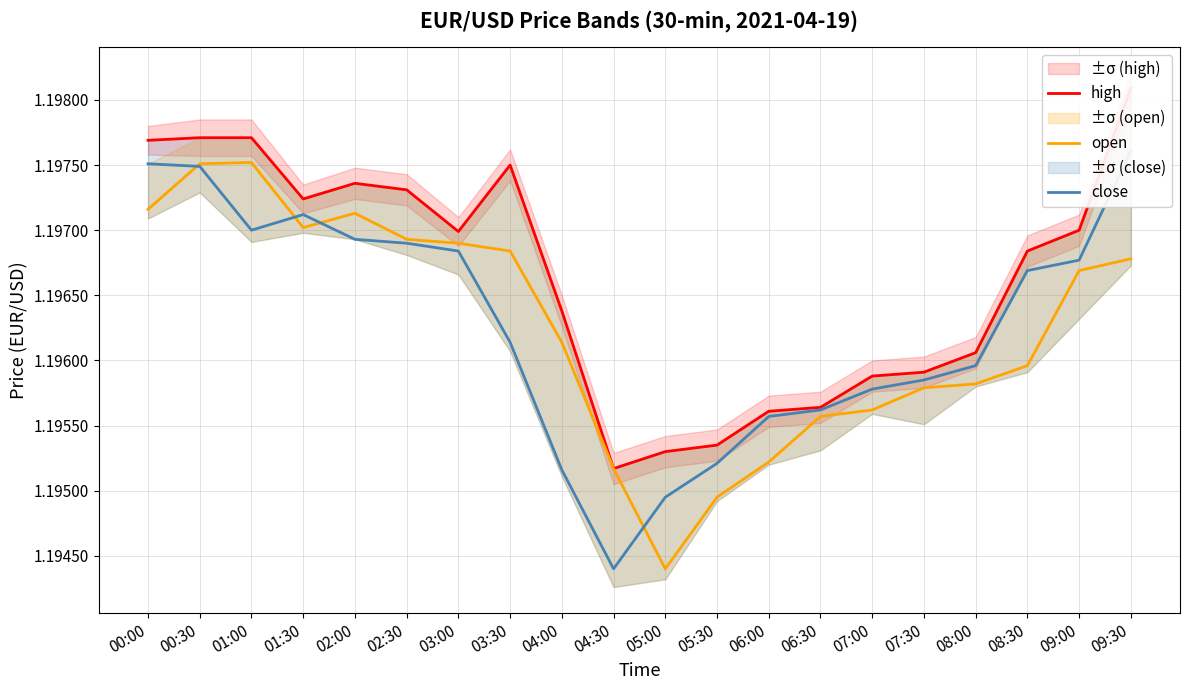

At which category does close reach its first local peak?

01:30